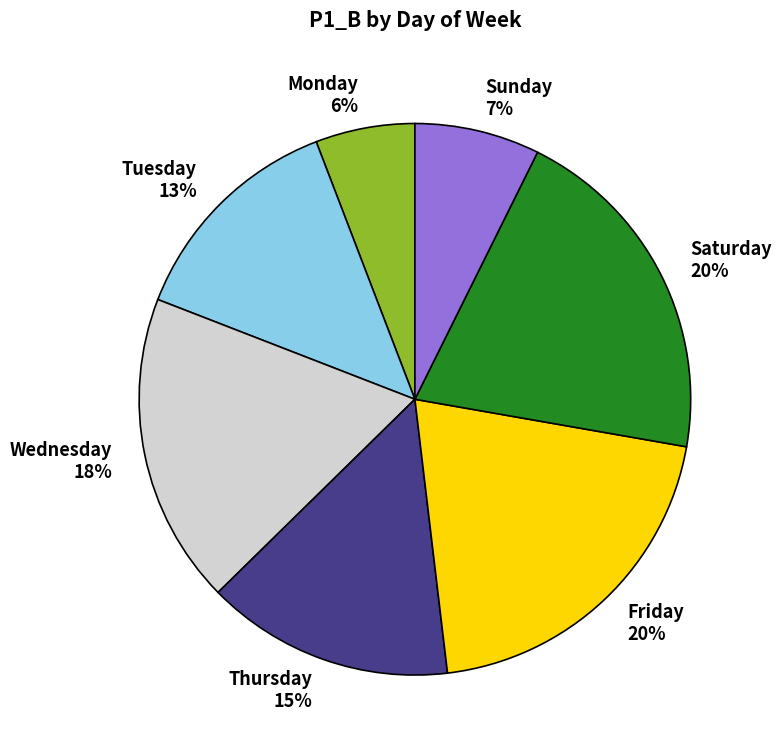

What percentage is the Wednesday slice, to the nearest percent?

18%